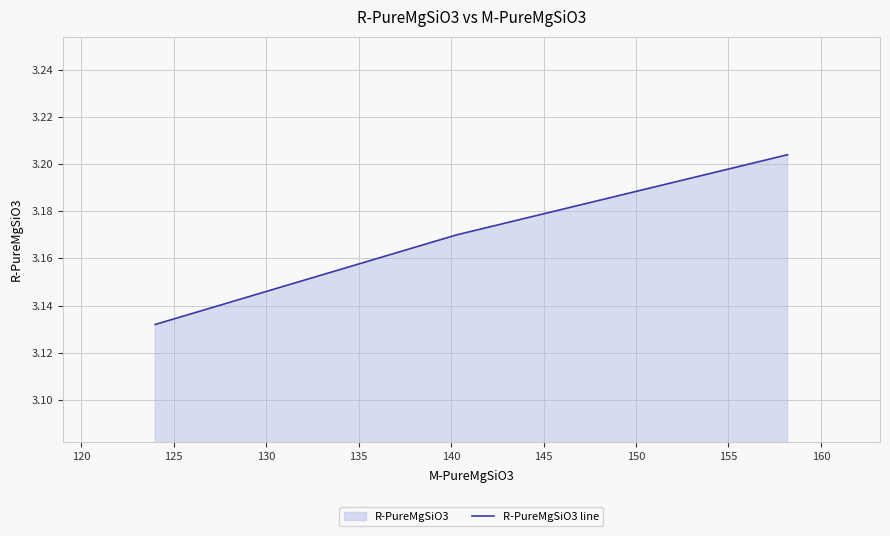

How many values are between 3 and 4?

3